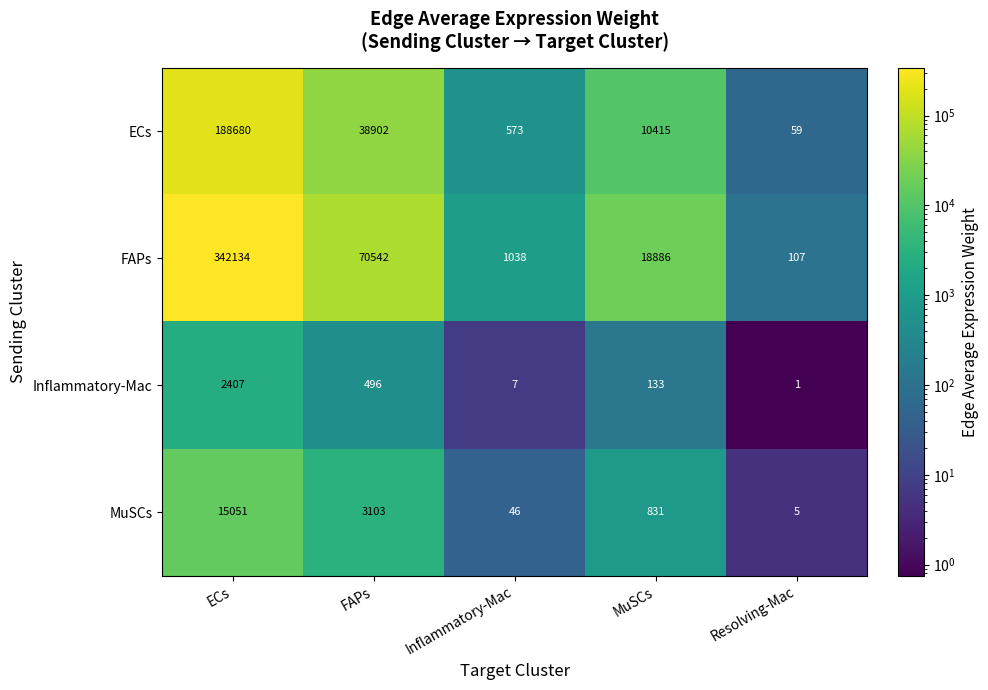

Which series changed the most between FAPs and Inflammatory-Mac?

FAPs